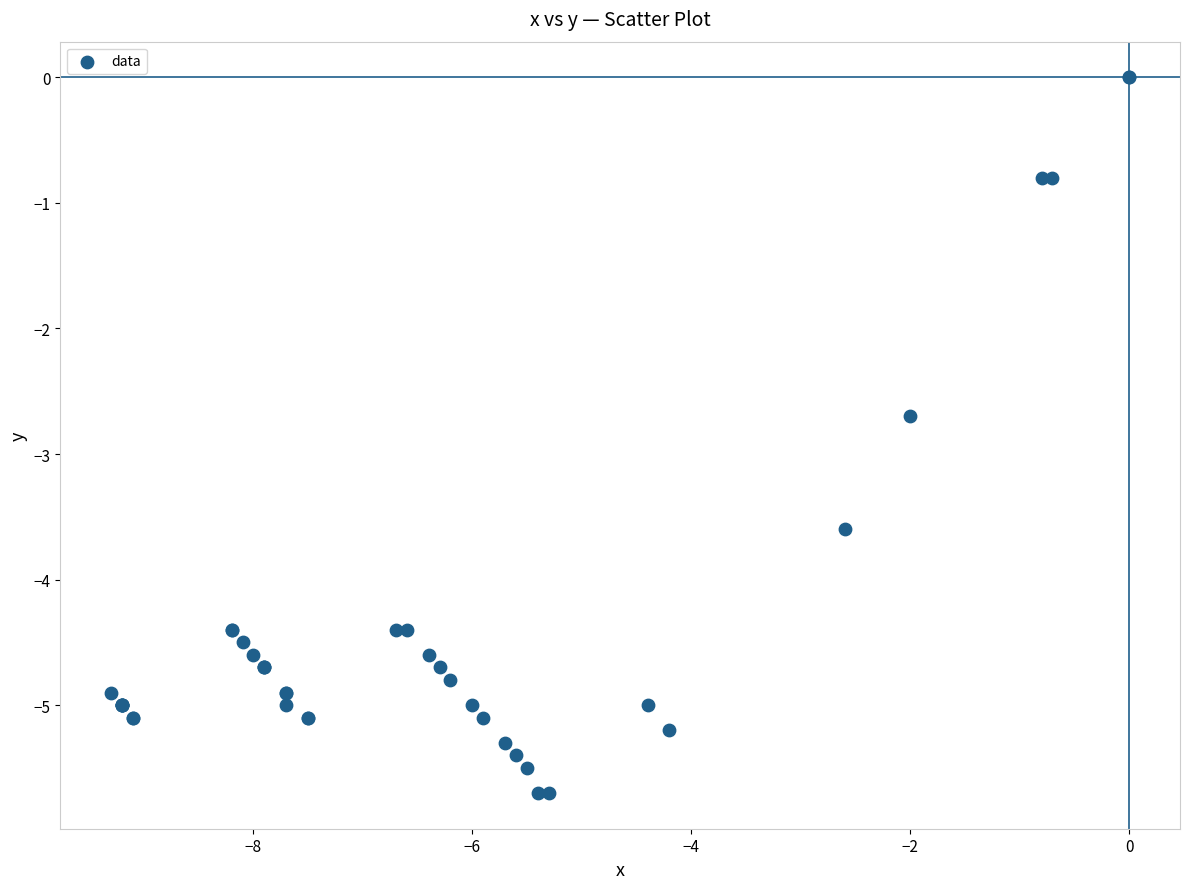

What Y value in the scatter plot is closest to -2?

-2.7